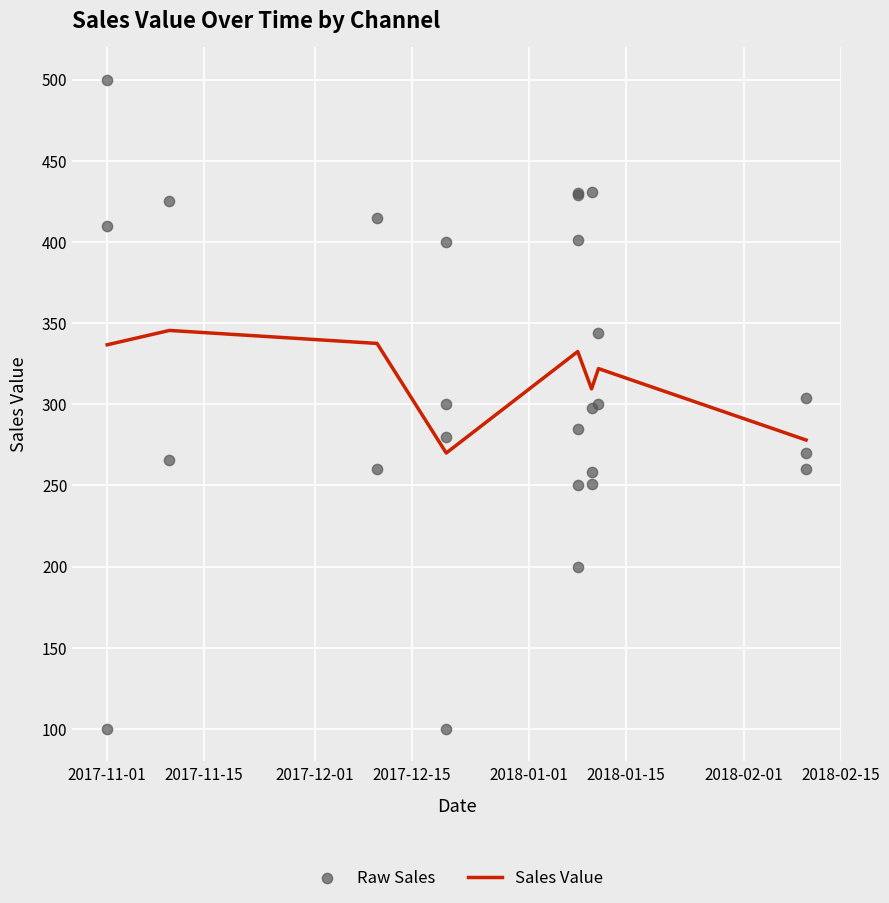

Which has a higher value, 2018-01-08 or 2018-01-11?

2018-01-11